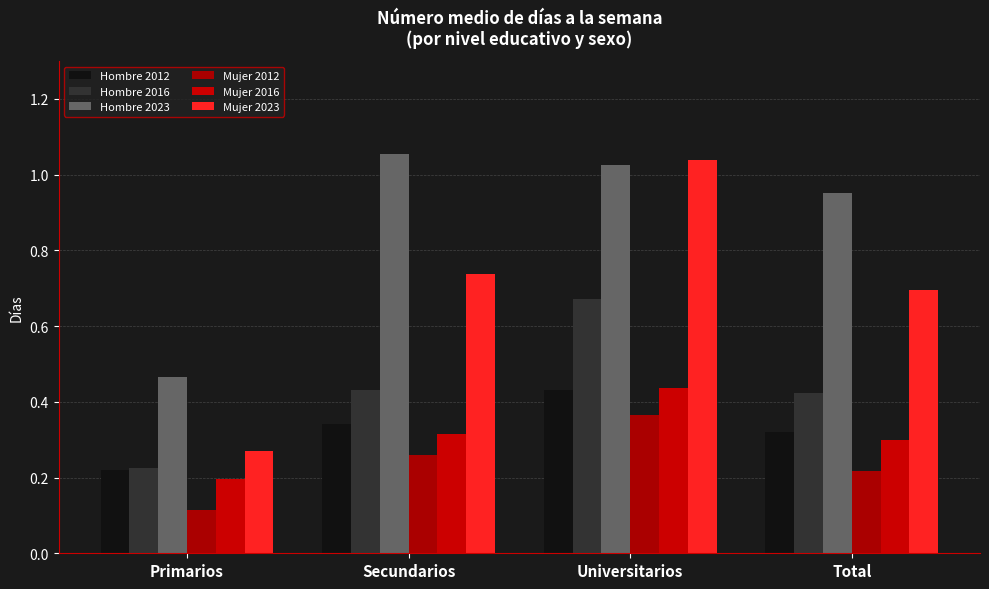

How many groups of bars are there?

4